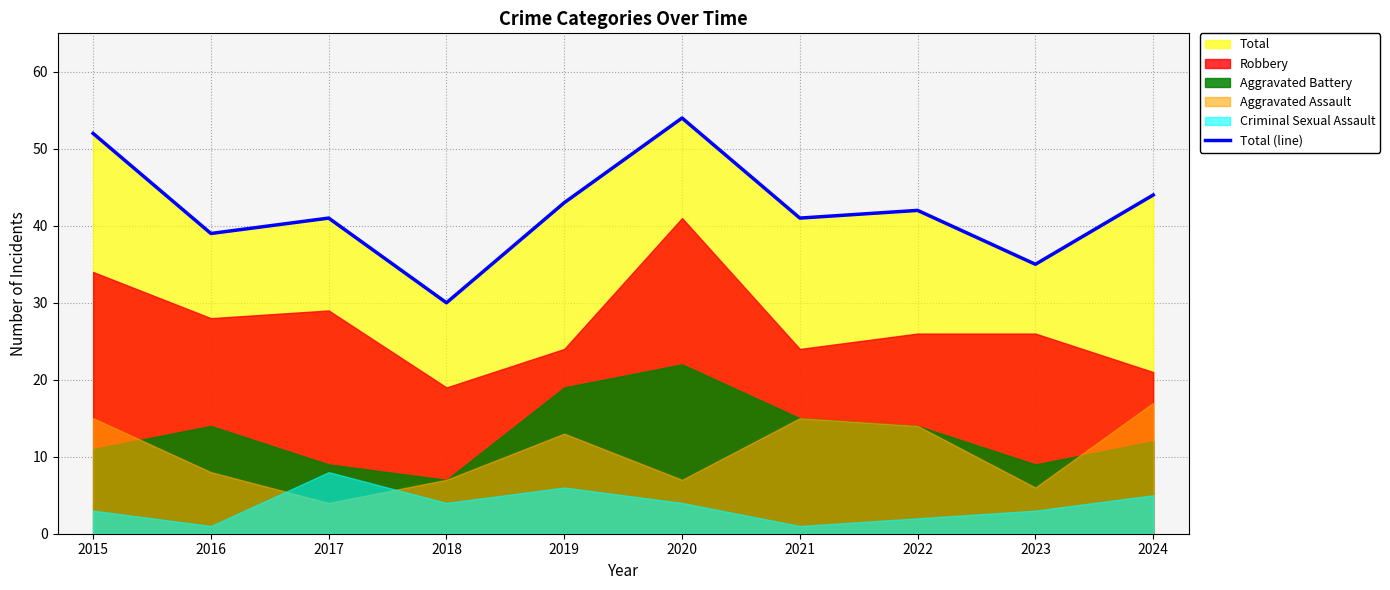

What is the maximum value shown in the chart?

54